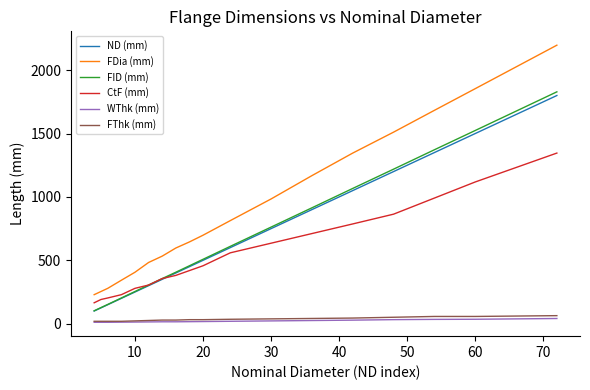

Which series has the largest range (max minus min)?

FDia (mm)